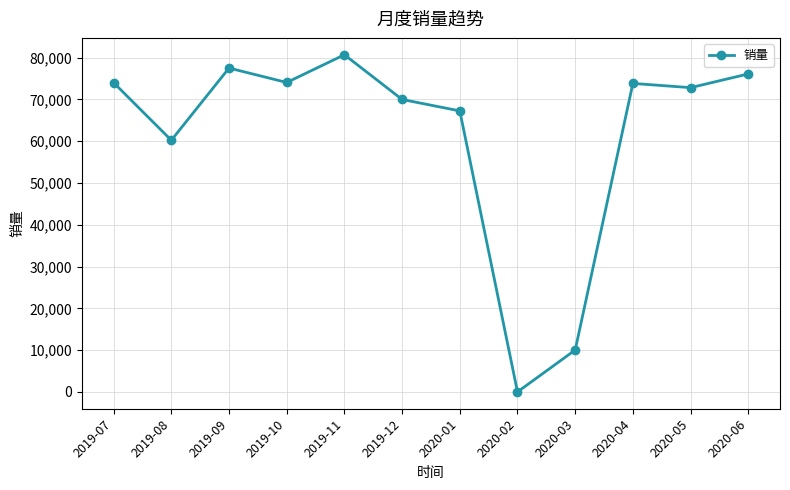

What is the label of the 3rd point from the right?

2020-04